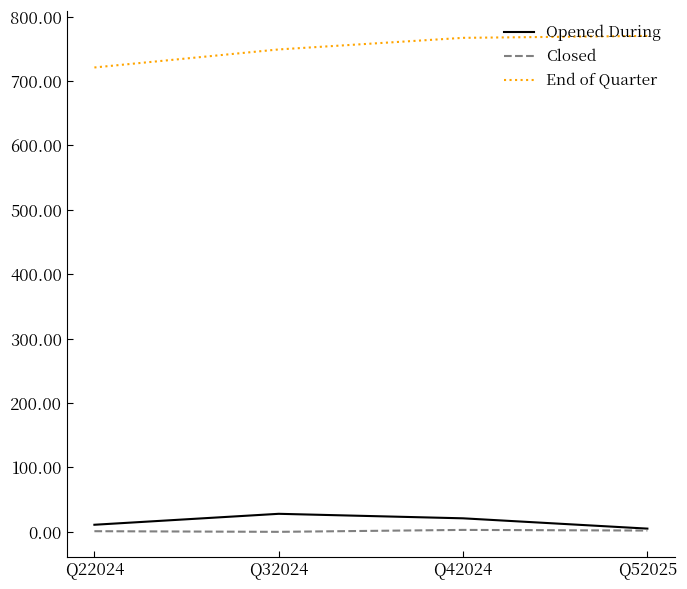

What is the sum of all Opened During values?

65